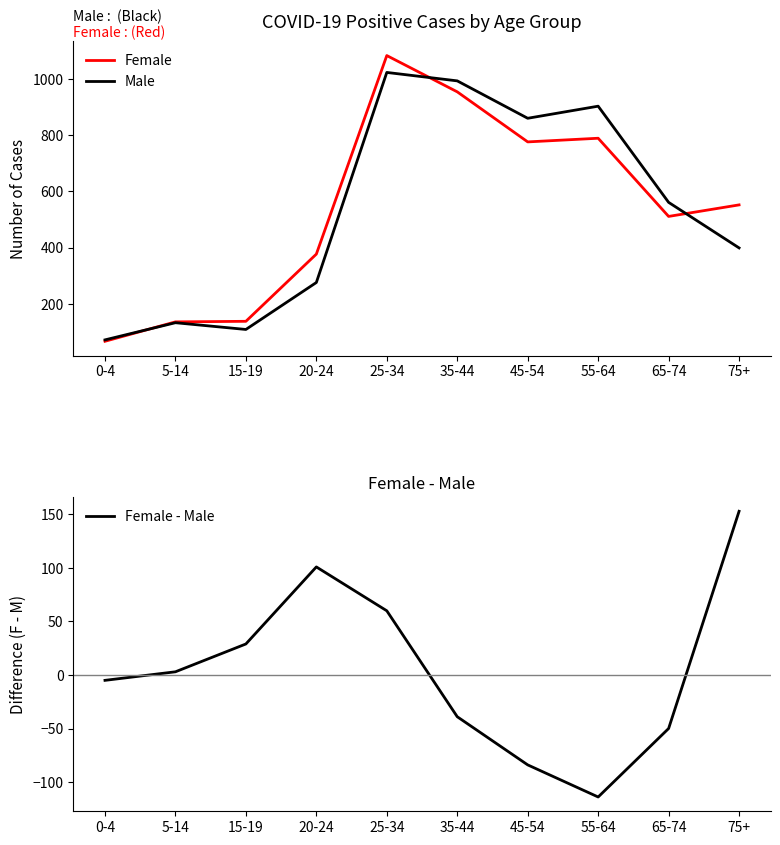

What position from the left is 25-34?

5